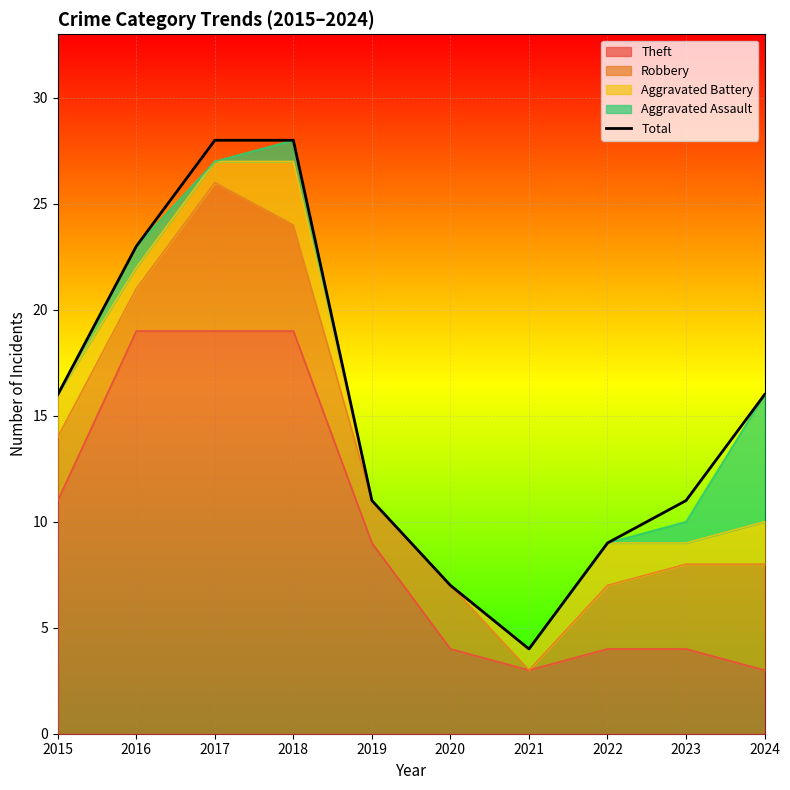

How many points are lower than both their immediate neighbors (excluding endpoints)?

1